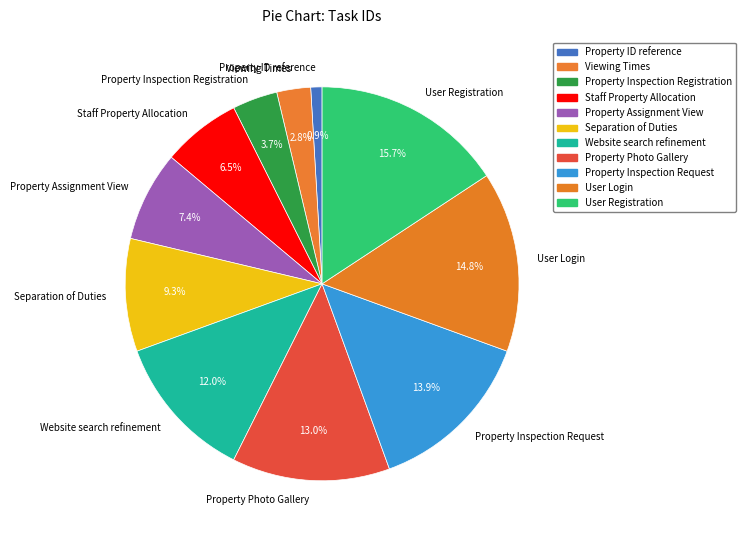

True or false: Property Inspection Request accounts for 1% of the total.

False